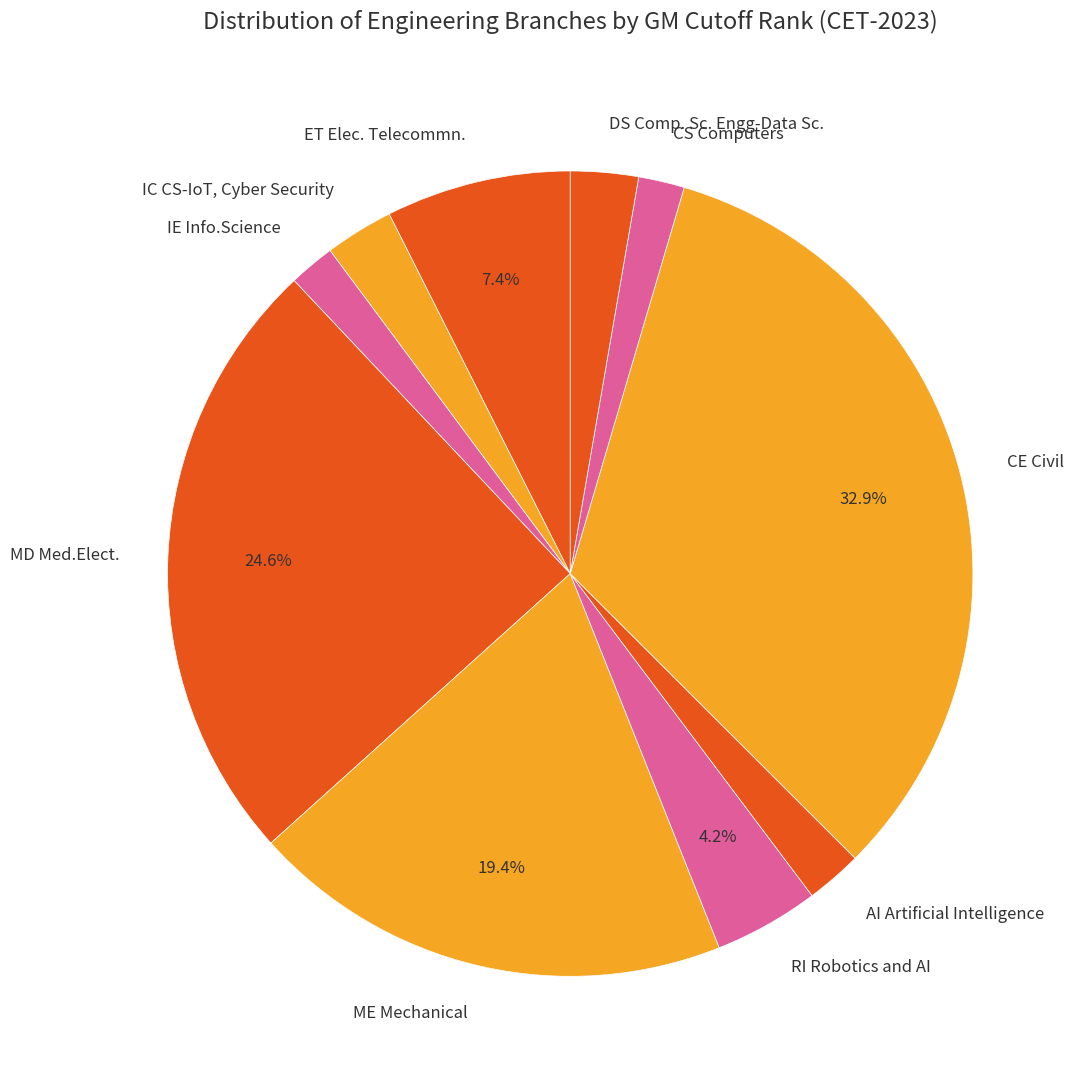

To the nearest percent, what is the combined percentage of CE Civil and MD Med.Elect.?

58%